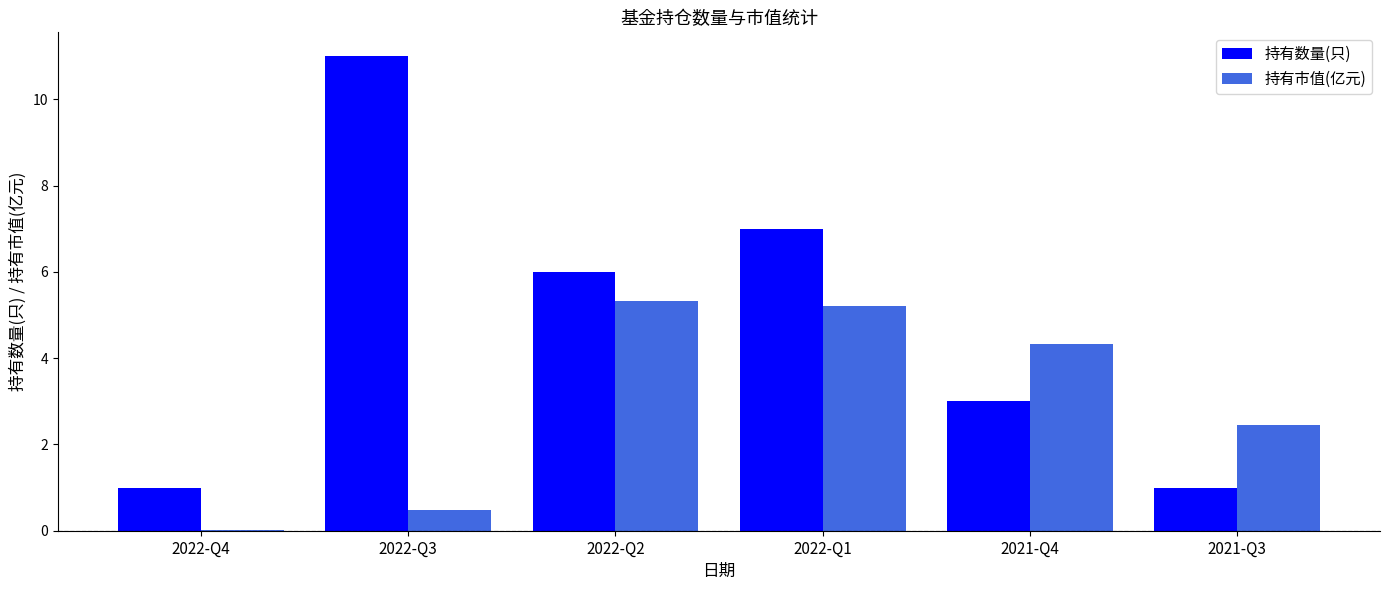

The value of 持有市值(亿元) at 2022-Q2 is 5.3. True or false?

True